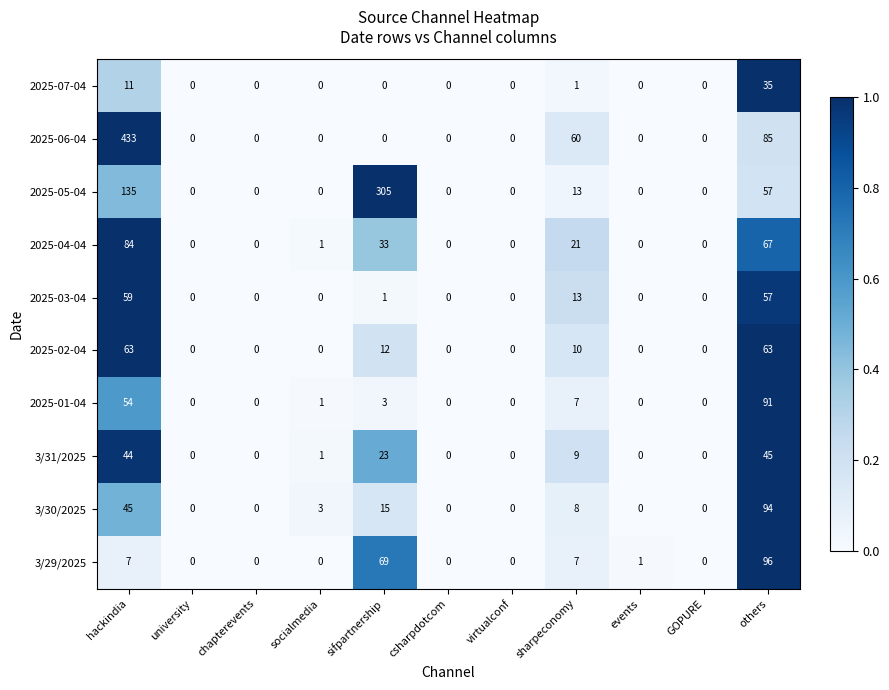

What is the sum of all 3/31/2025 values?

122